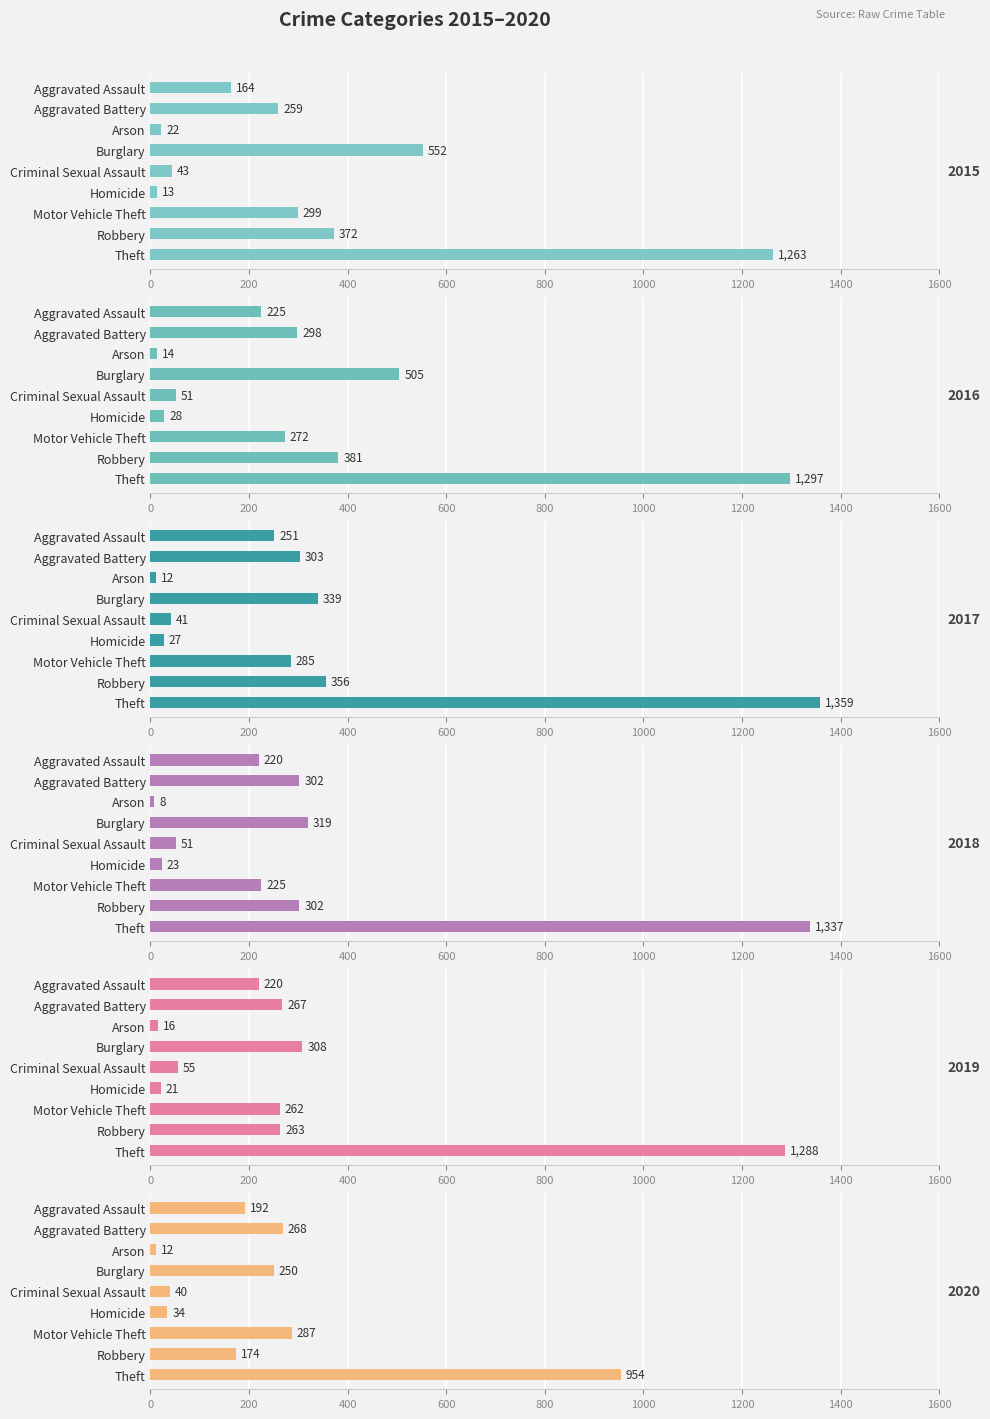

Rank the series by their maximum value, from lowest to highest.

2020, 2015, 2019, 2016, 2018, 2017